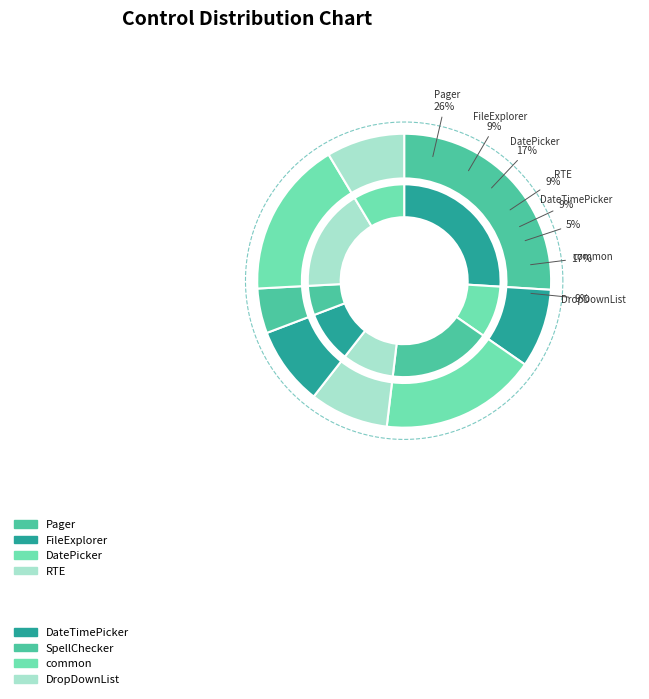

To the nearest percent, what percentage of the pie is common?

17%